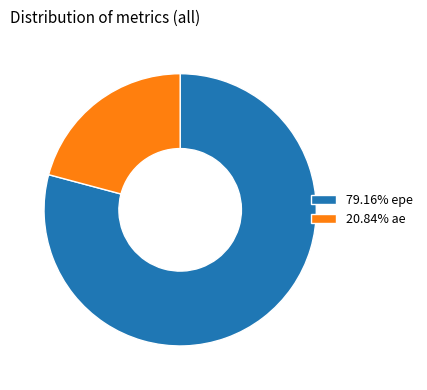

Combined, do 79.16% epe and 20.84% ae account for over 50%?

Yes